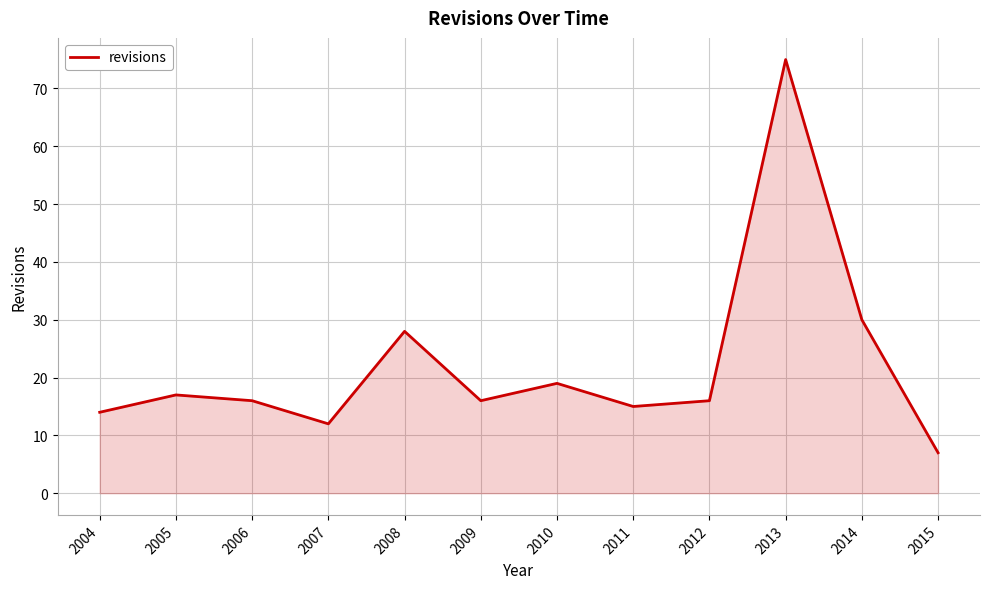

At which label does the data first exceed 16?

2005